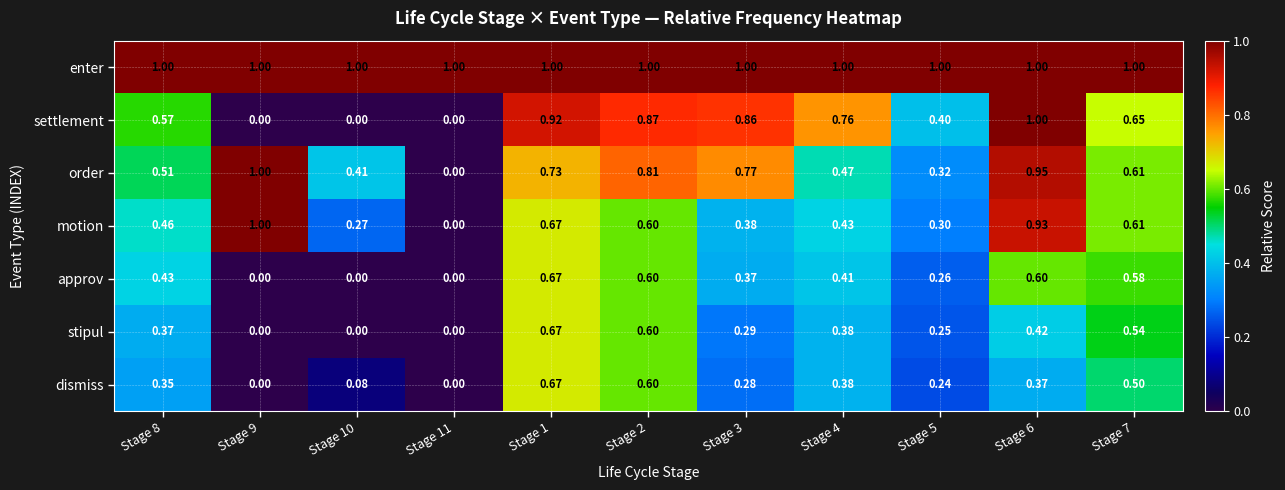

At how many categories does at least one series exceed 0?

11